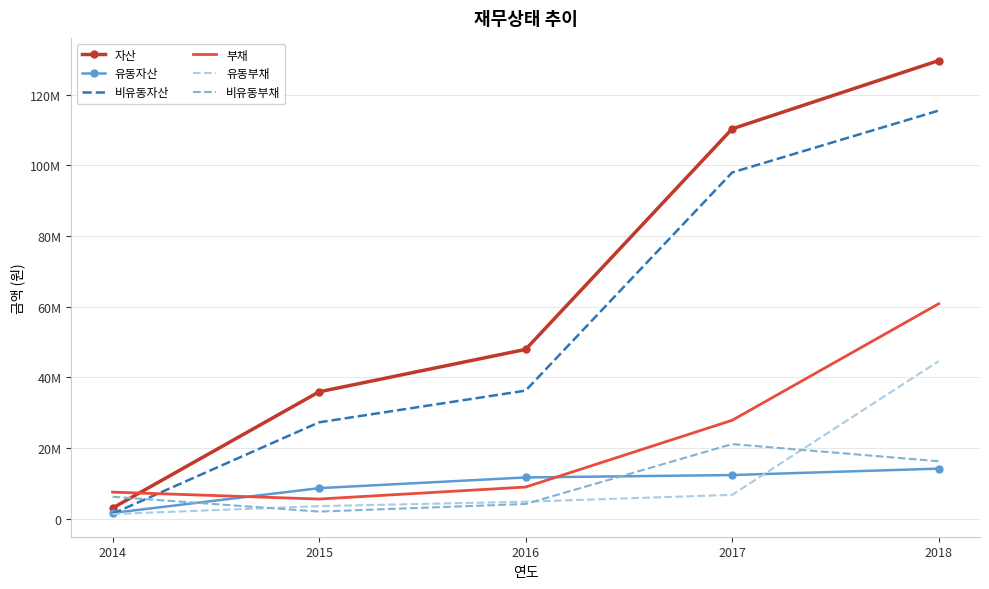

What are all the series names shown in the legend?

자산, 유동자산, 비유동자산, 부채, 유동부채, 비유동부채